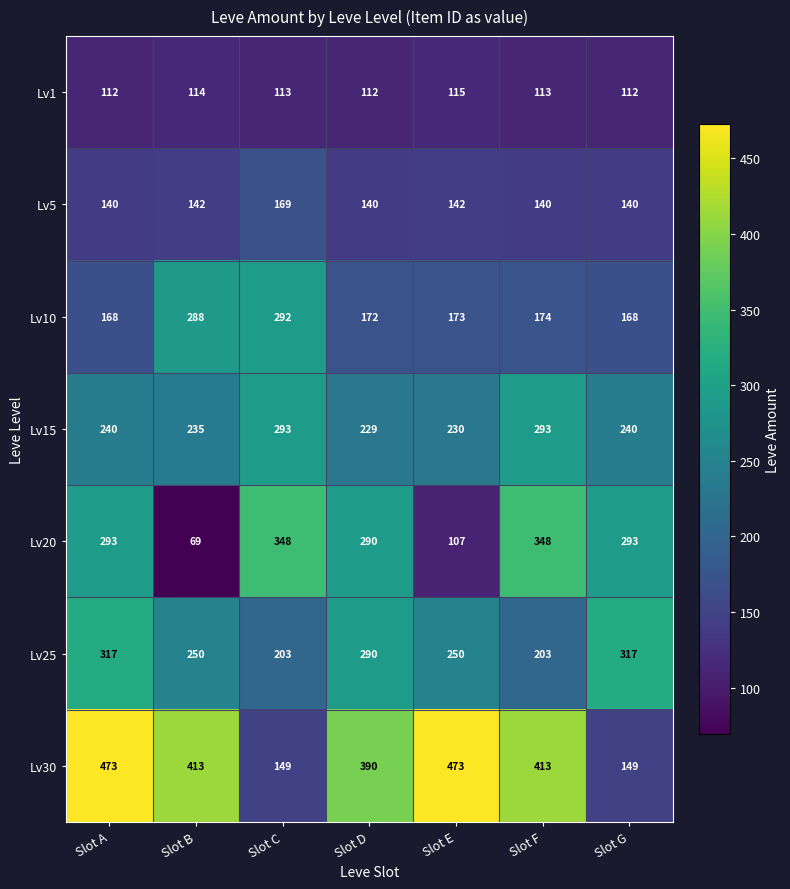

What is the difference between the highest and lowest values at Slot F?

300